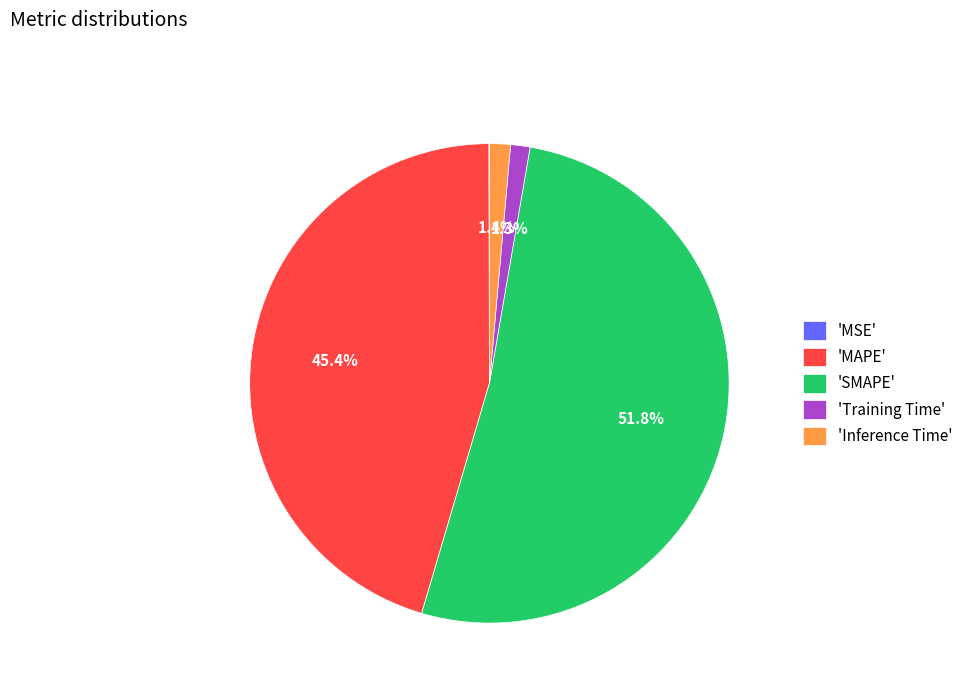

What is the majority slice?

'SMAPE'